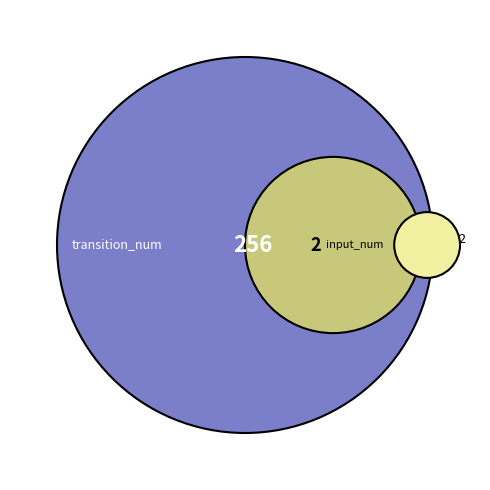

Is it true that transition_num is 99% of the pie?

False